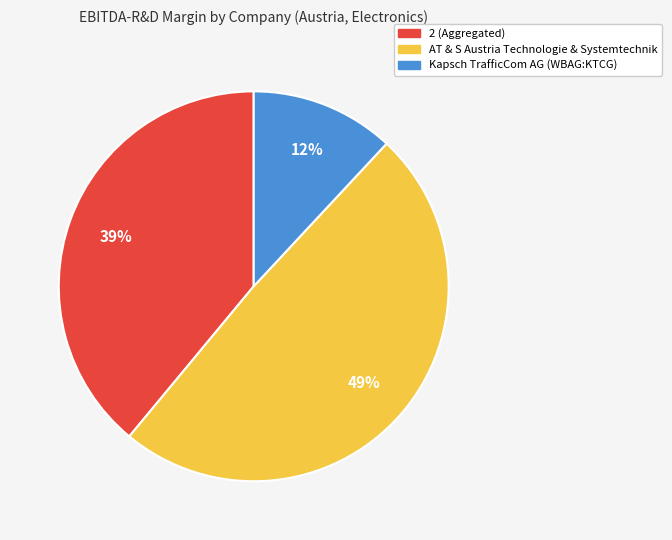

True or false: AT & S Austria Technologie & Systemtechnik accounts for 49% of the total.

True